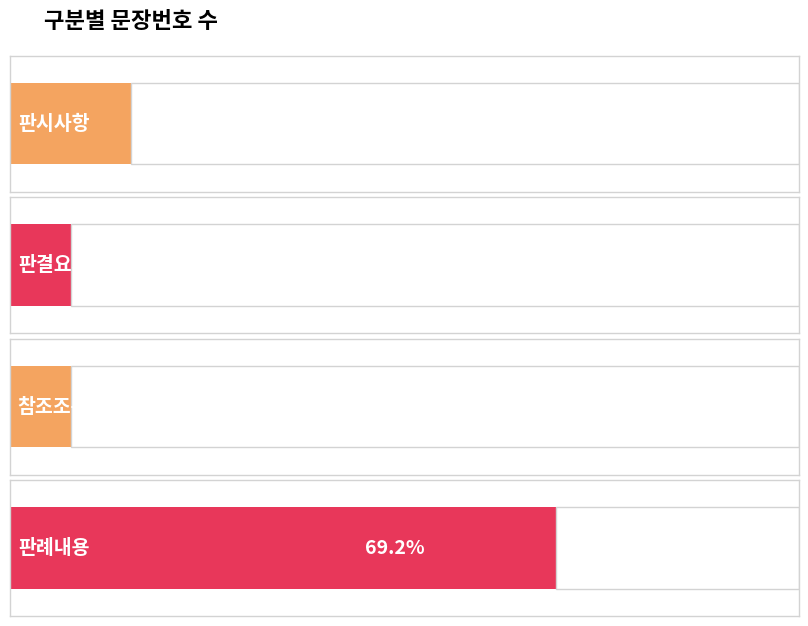

What is the maximum value shown in the chart?

9